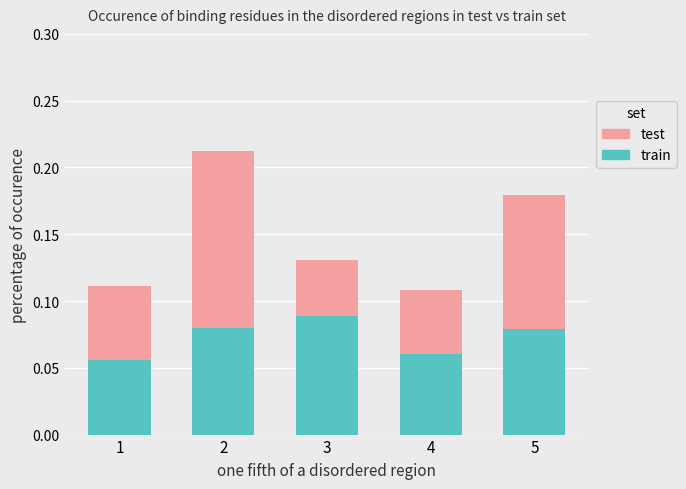

Count the train values in the range 0 to 1.

5